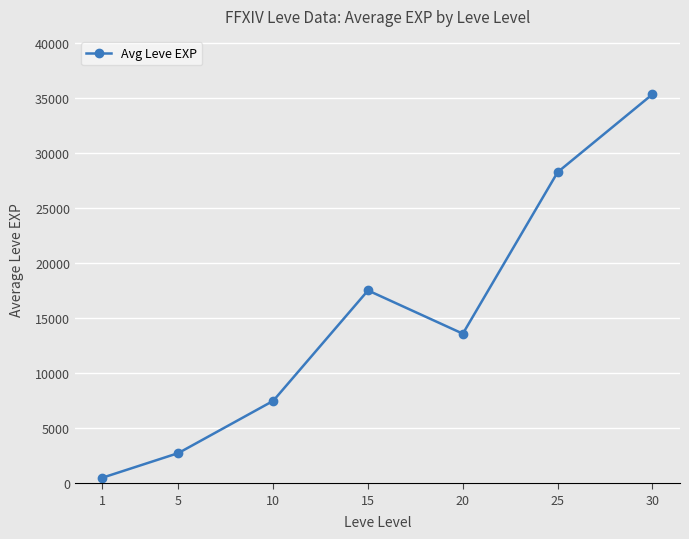

Between 20 and 30, which is larger?

30